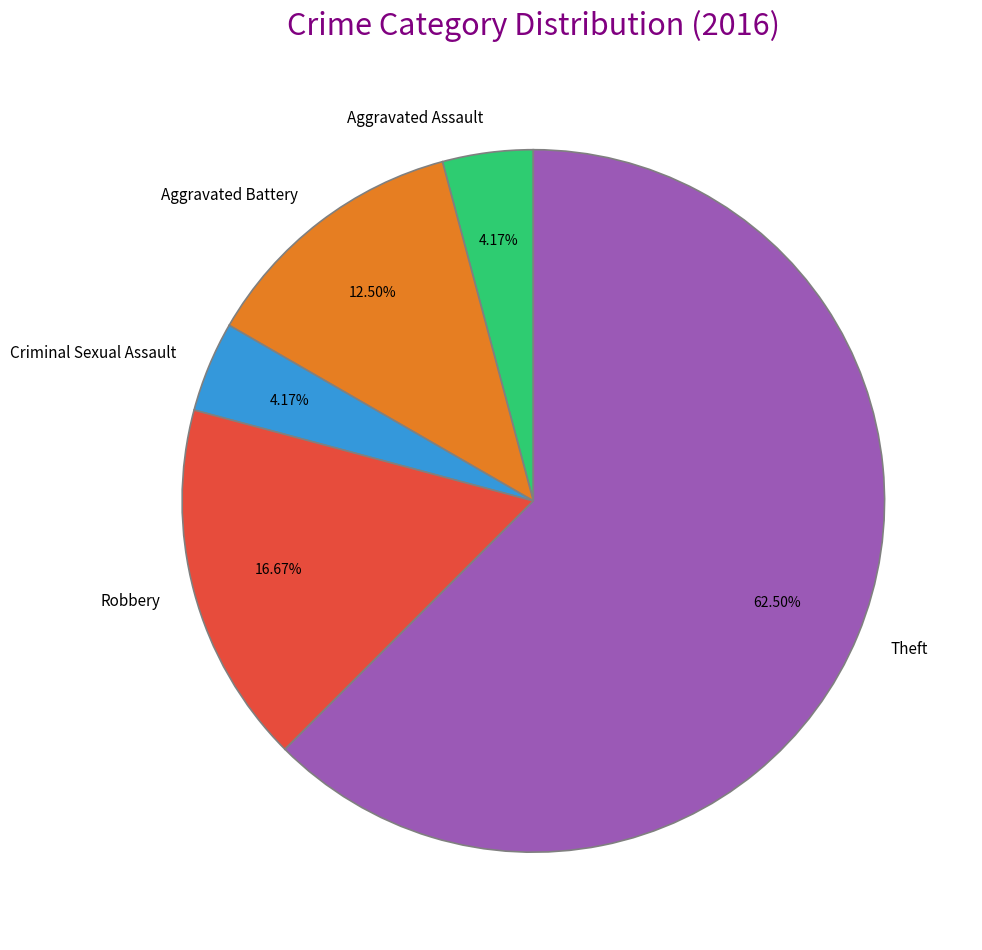

Is there a majority slice in this chart?

Yes